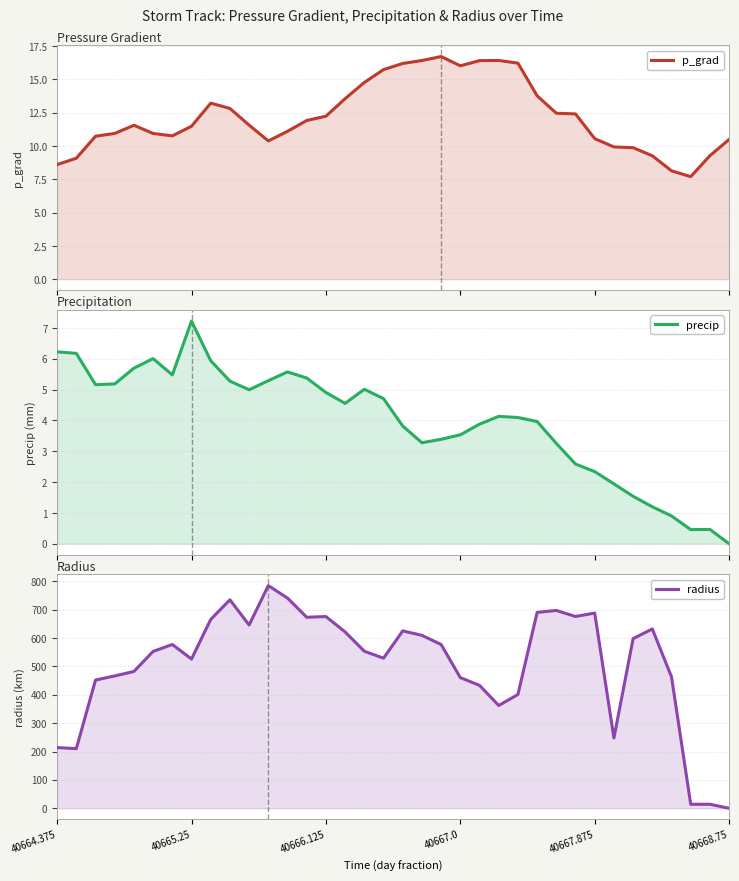

True or false: radius has a value of 553.3 at 16.

True